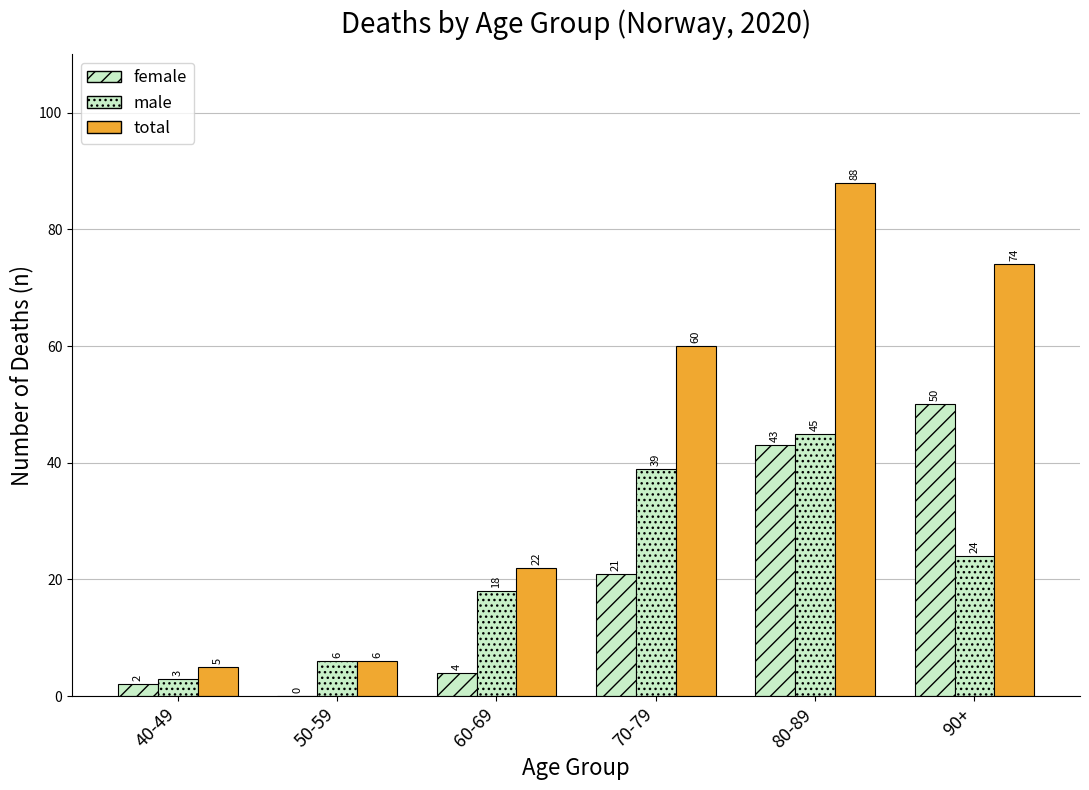

What is the highest value of the total series?

88